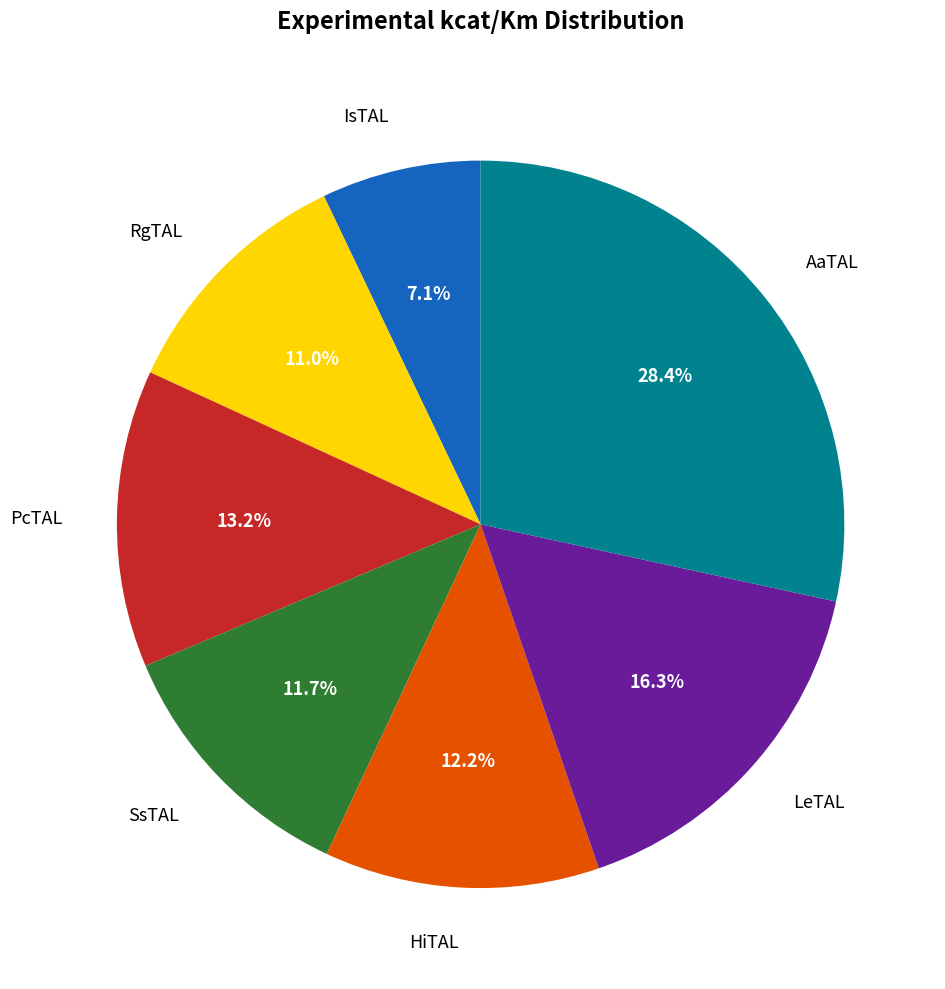

The IsTAL slice represents 7% of the pie. True or false?

True